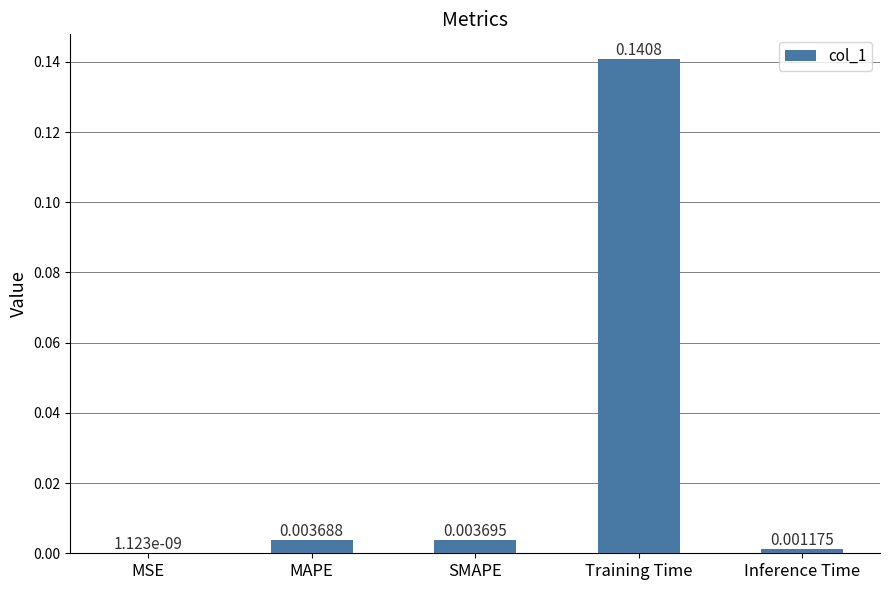

Where is the data nearest to the value 0?

MSE